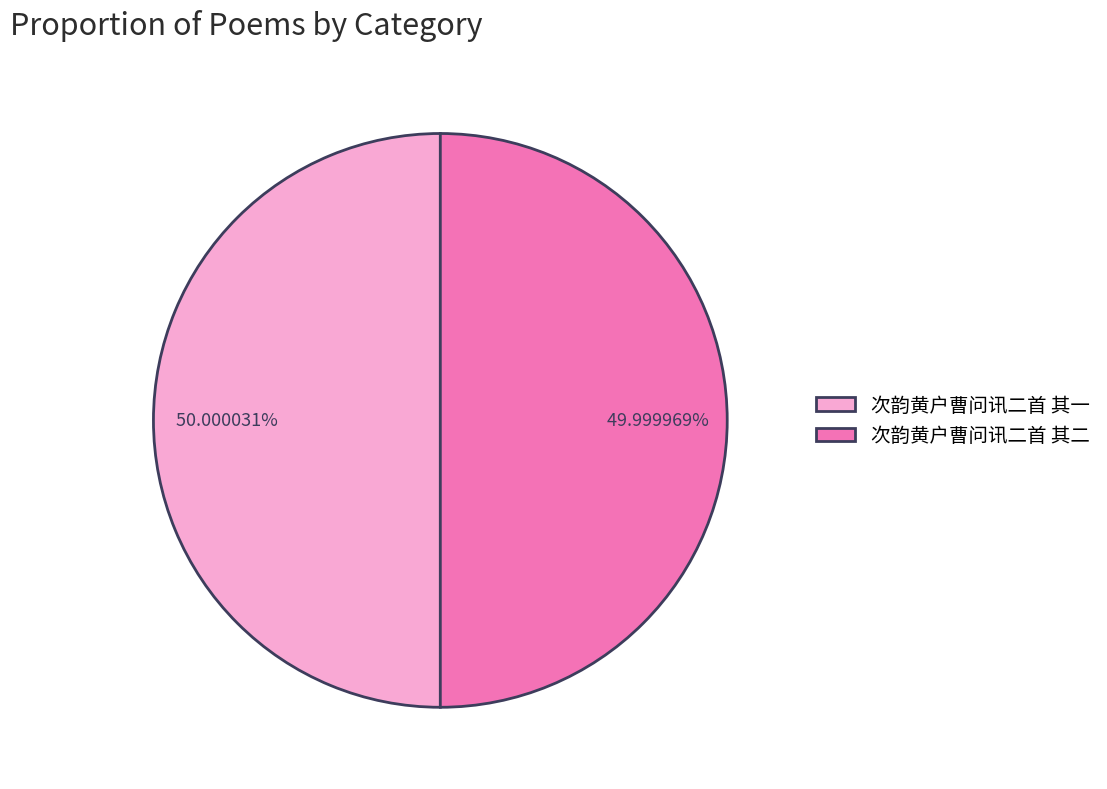

What percentage is the 次韵黄户曹问讯二首 其二 slice, to the nearest percent?

50%